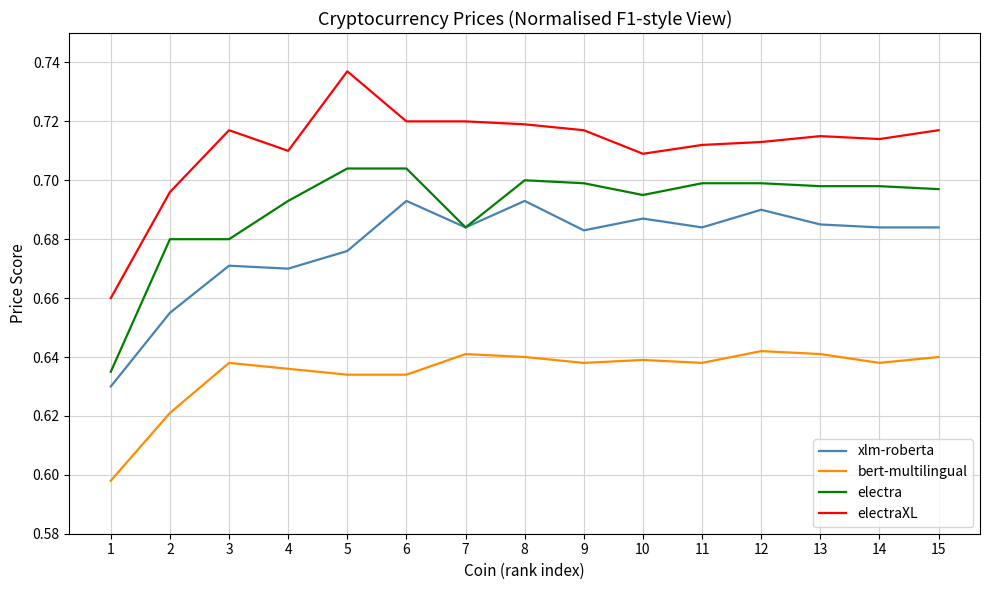

Between 3 and 13, which series saw the biggest shift?

electra